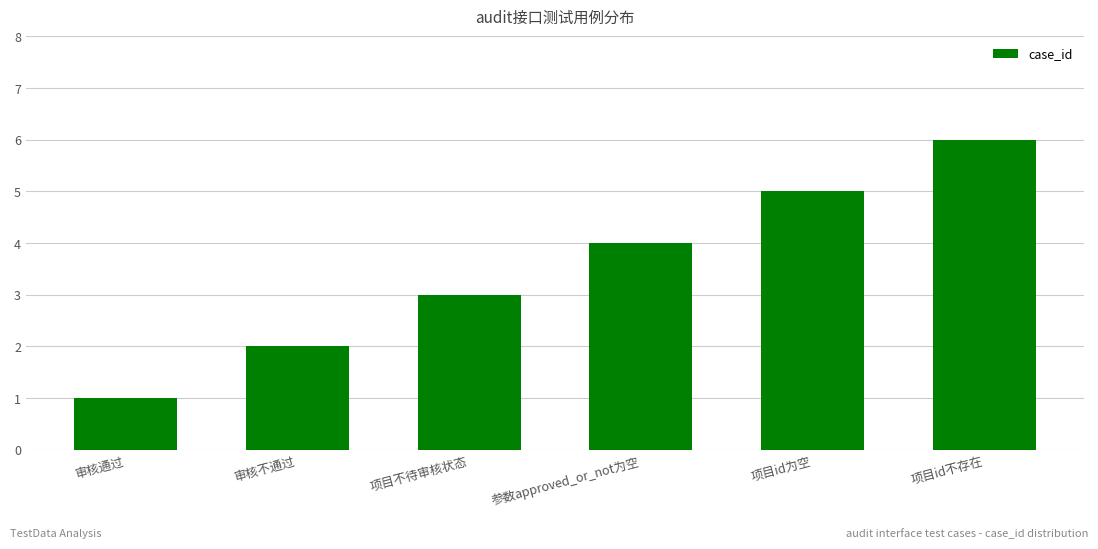

What is the approximate value at 参数approved_or_not为空?

4